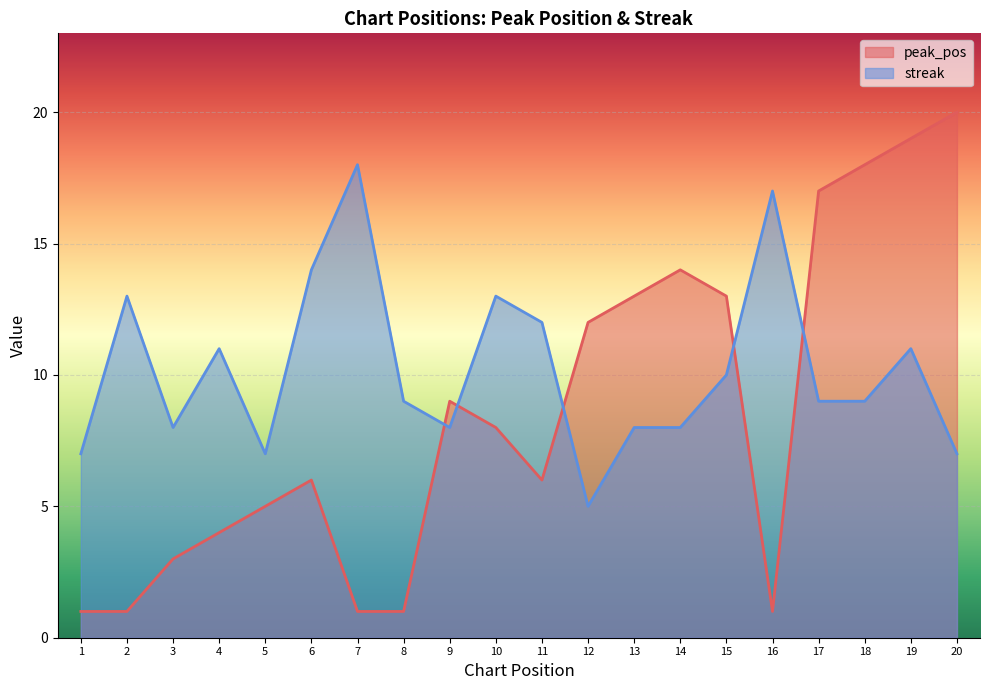

What is the difference between the maximum and minimum values in the streak series?

13